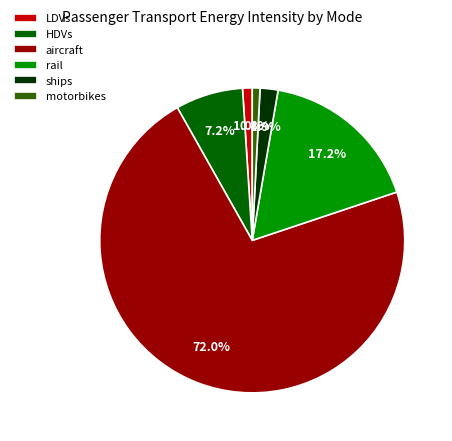

Do LDVs and HDVs together represent more than half of the pie?

No